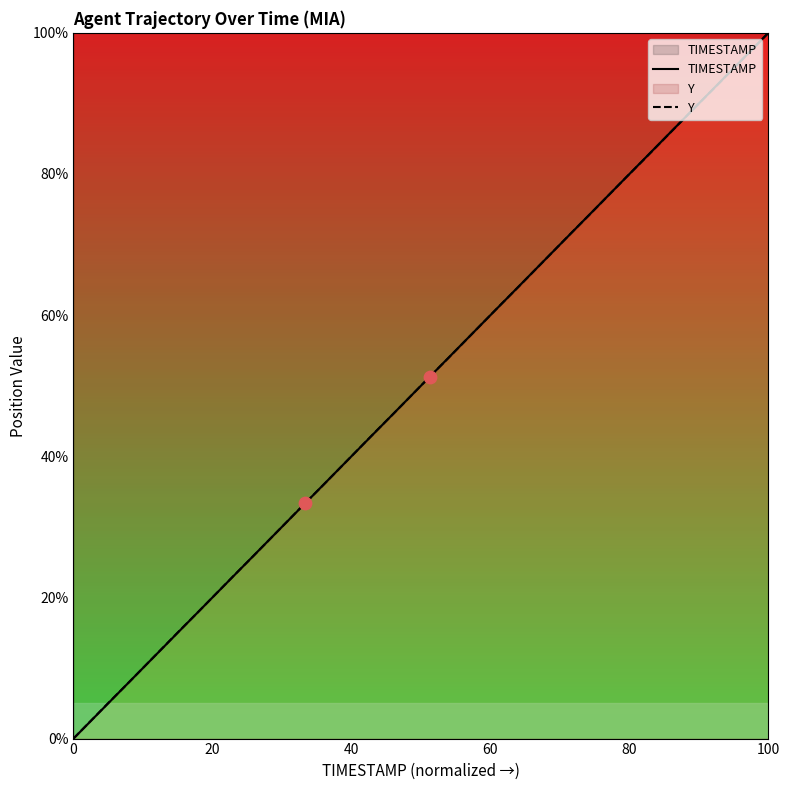

Which series contains the highest Y value?

TIMESTAMP